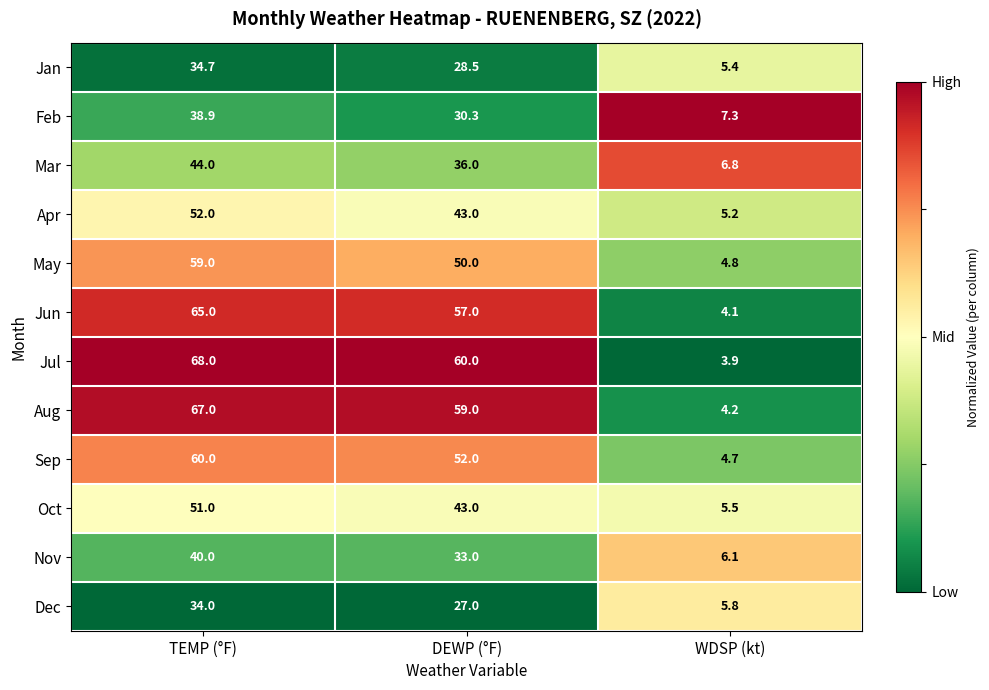

Is the value of Nov at WDSP (kt) greater than the value of Sep at DEWP (°F)?

No